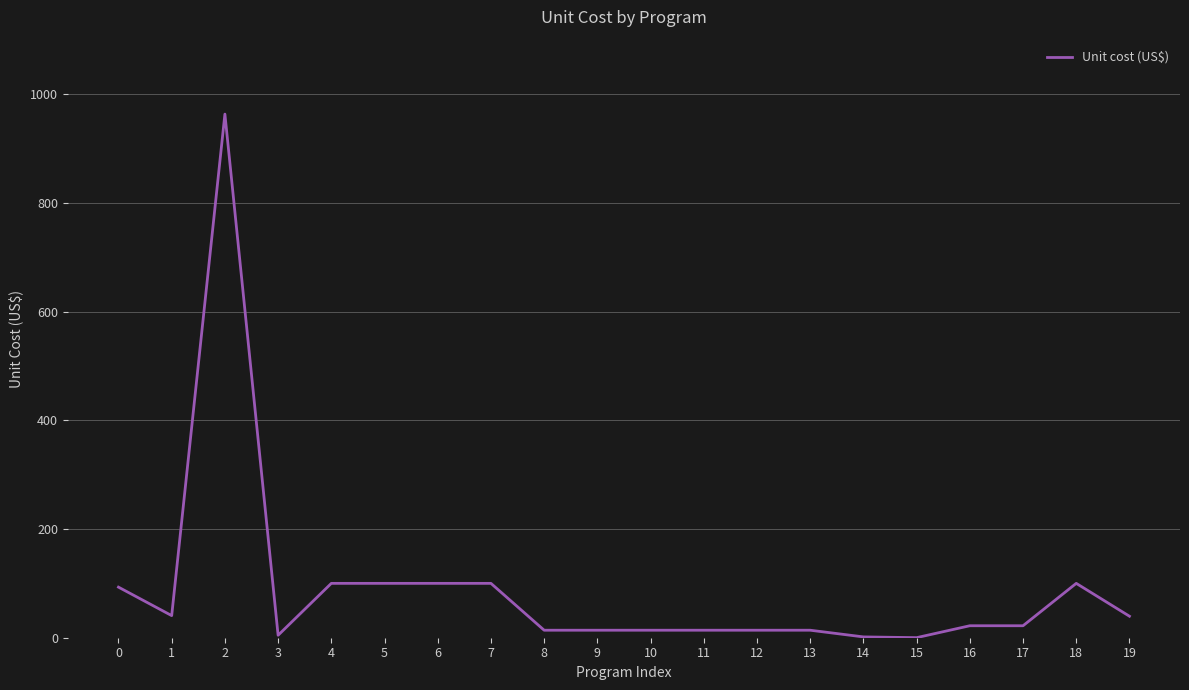

True or false: the data shows 100.0 at 18.

True